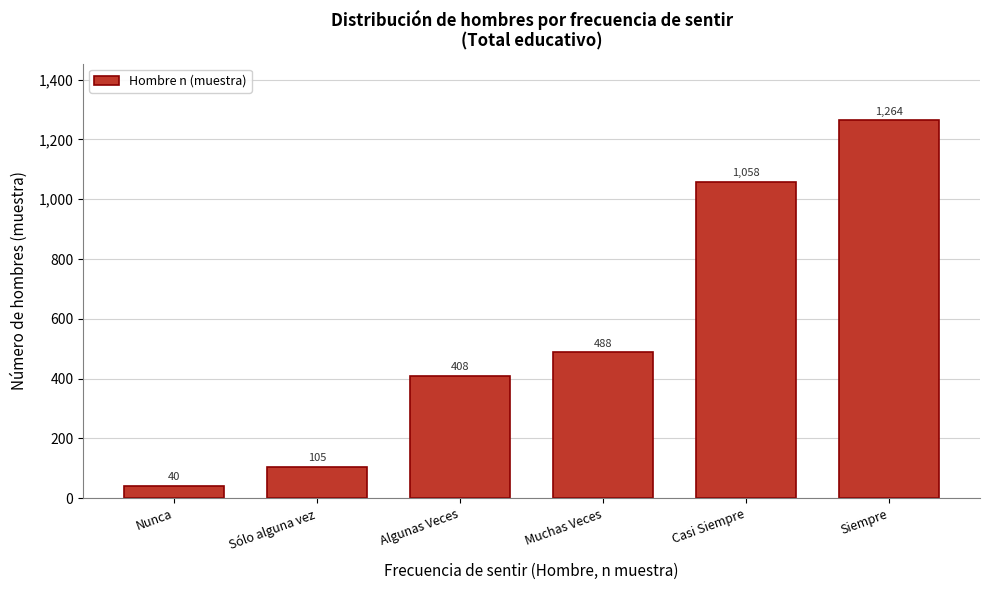

Reading right to left, transcribe all the data shown in this chart.

1264	1058	488	408	105	40